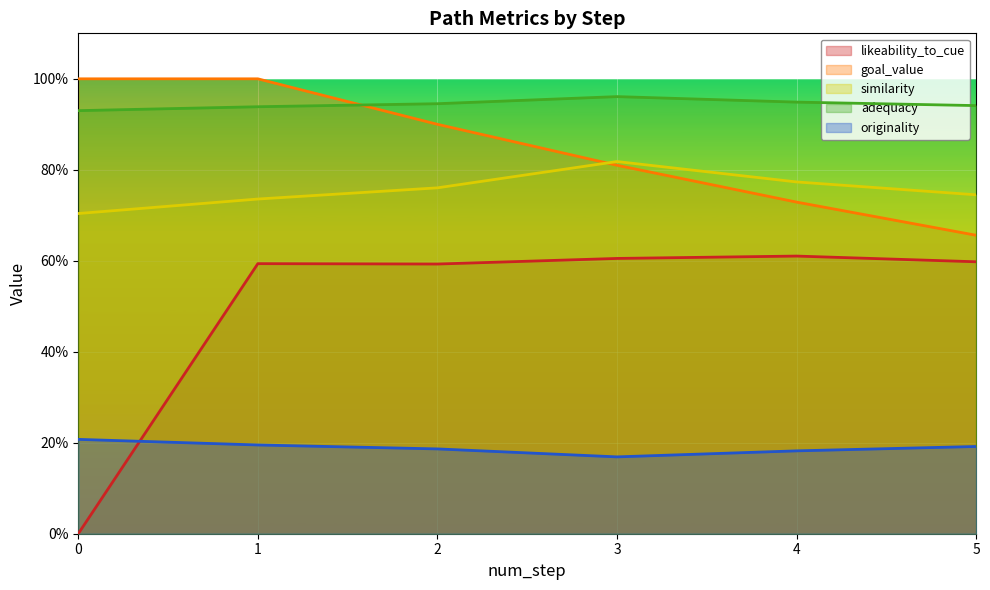

What is the value of the similarity point at the 5th from the left?

0.8